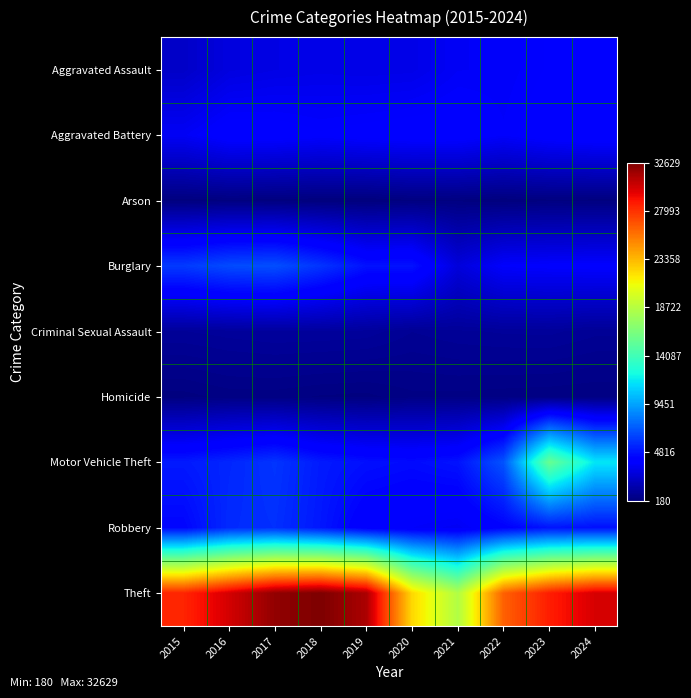

What is the difference between the highest and lowest values at 2018?

32442